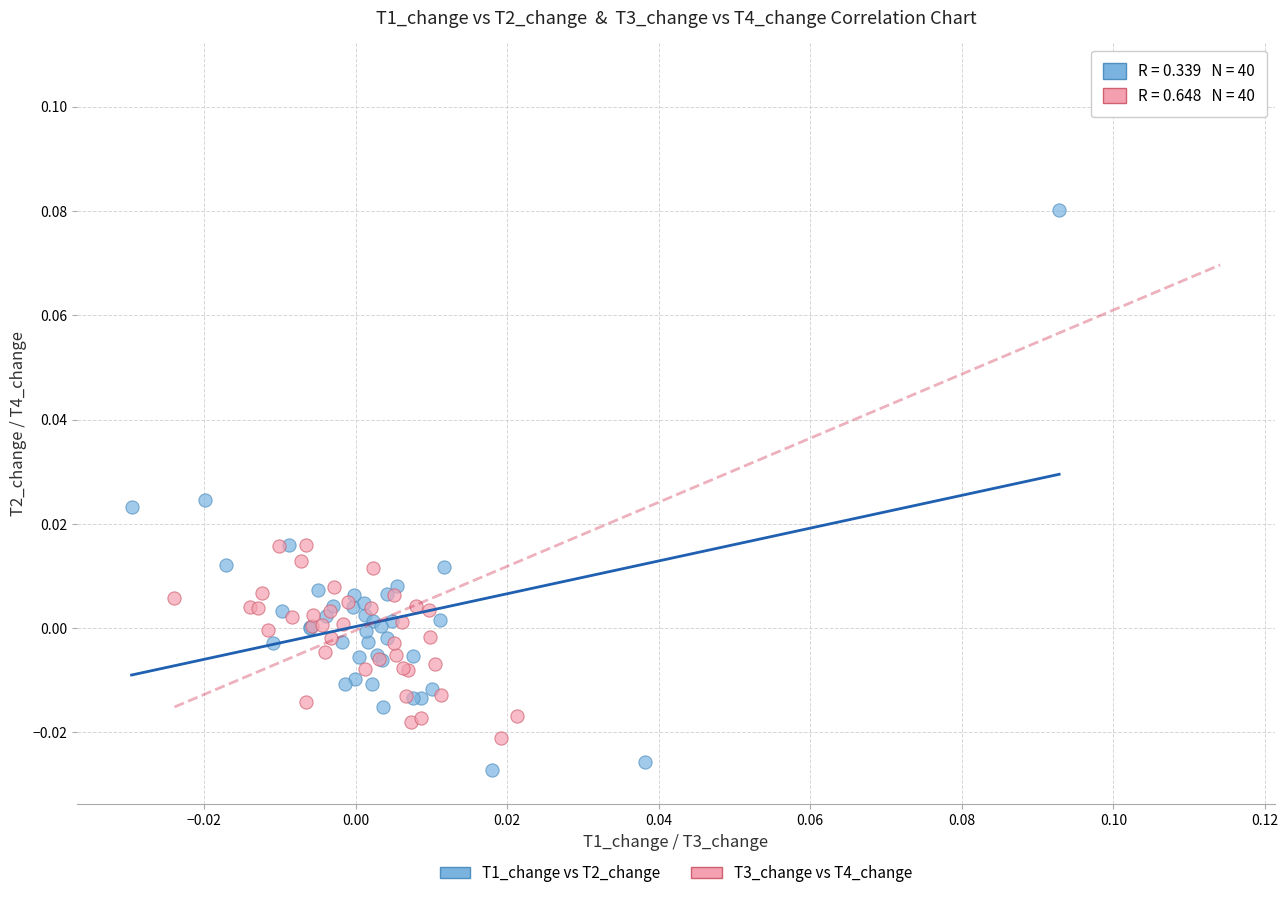

Which series contains the lowest Y value?

T1_change vs T2_change